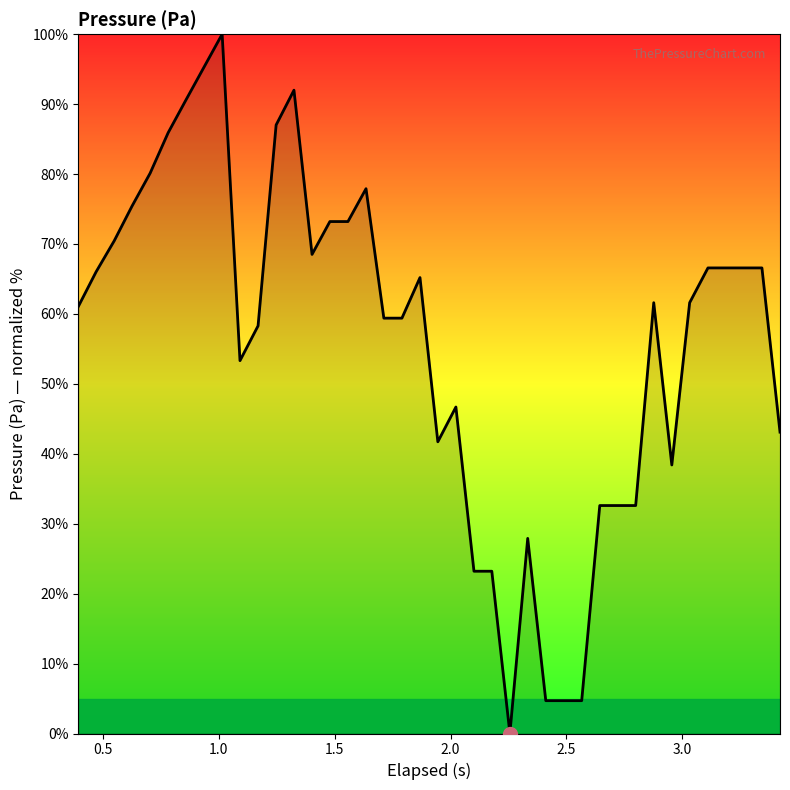

What is the difference between the maximum and minimum values?

100.0